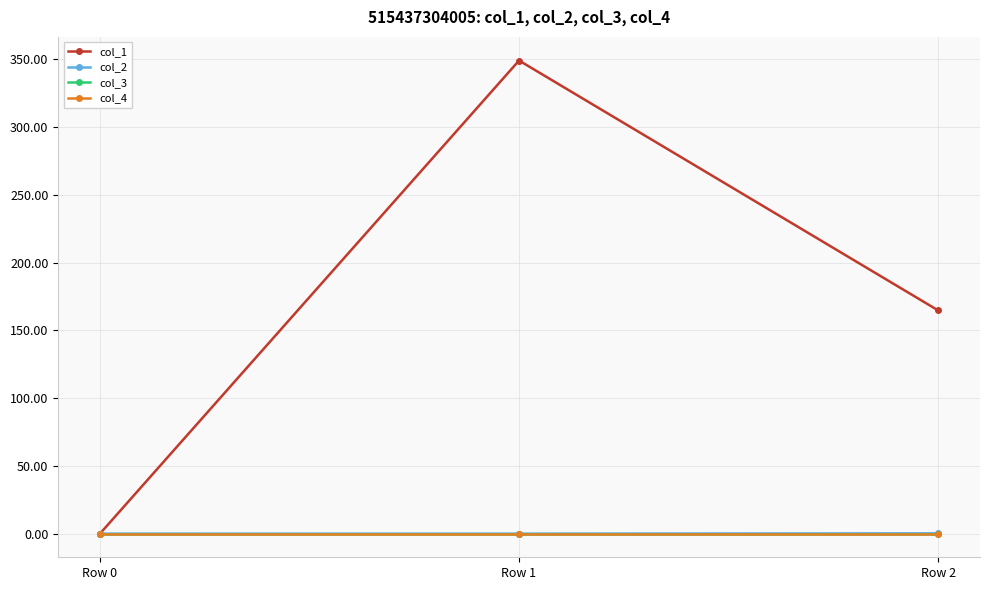

How many values in the col_2 series exceed 0?

1